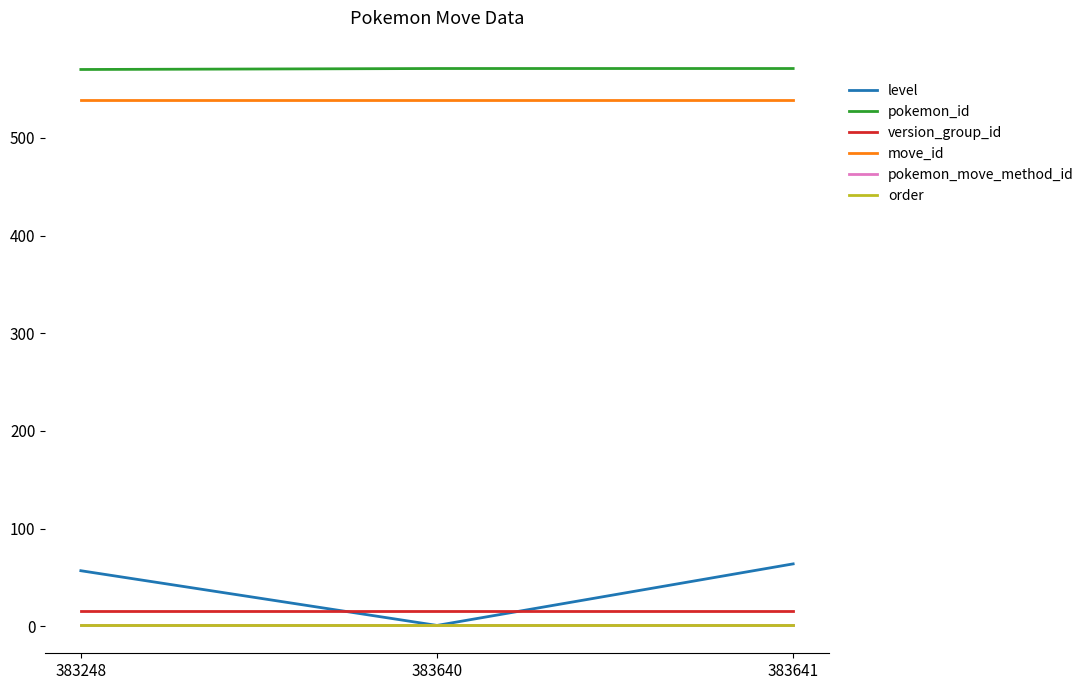

What value does the pokemon_id series have at 383248?

570